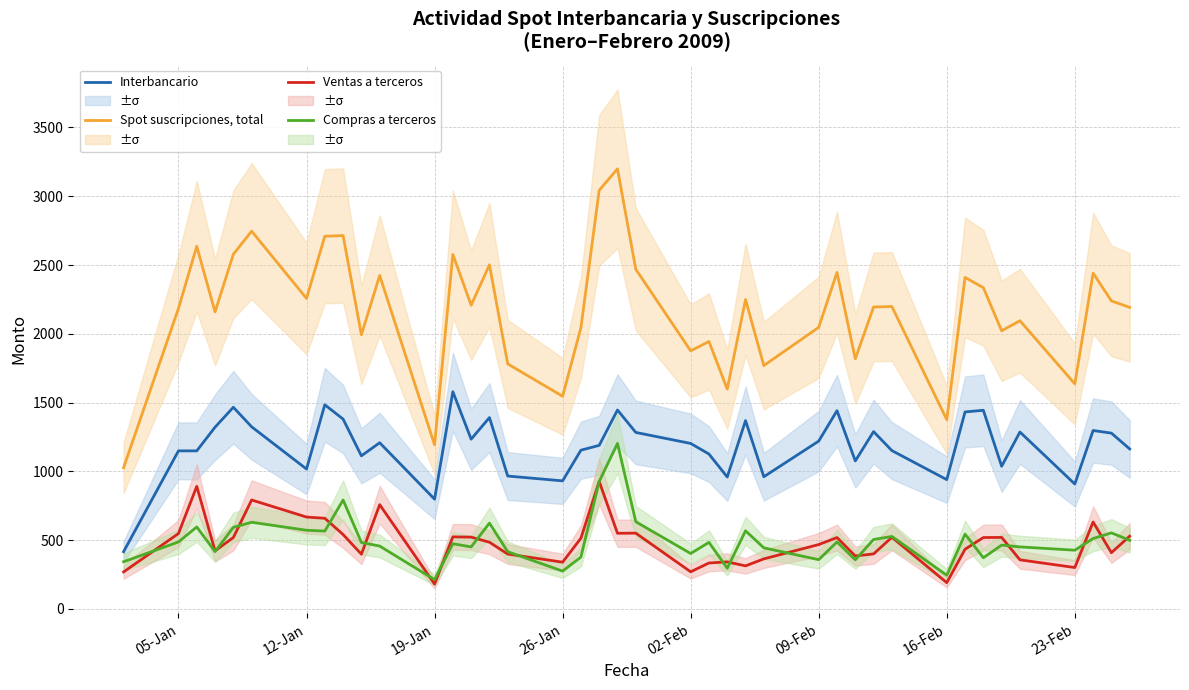

Which series has the widest spread of values?

Spot suscripciones, total